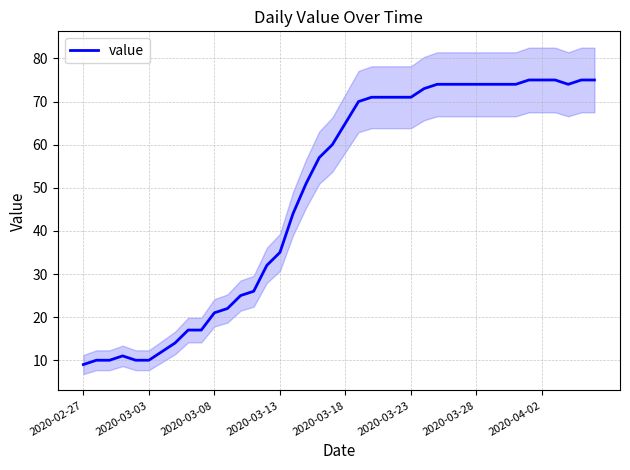

What is the highest value of the value series?

75